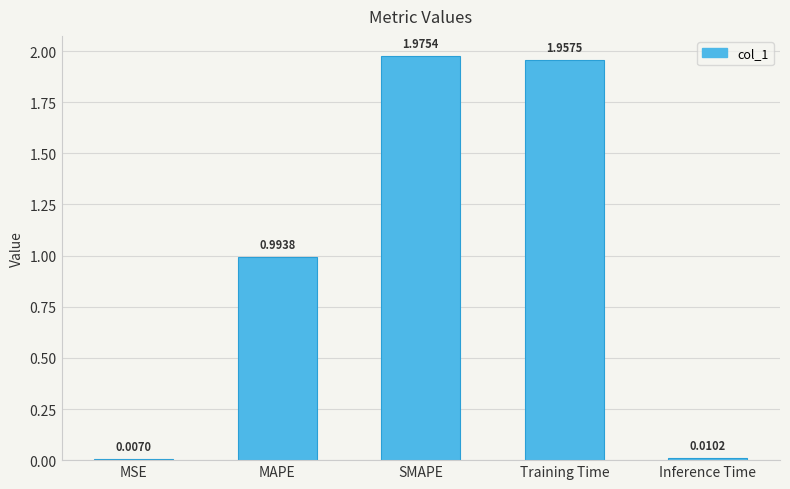

At which category does the chart reach its peak across all series?

SMAPE